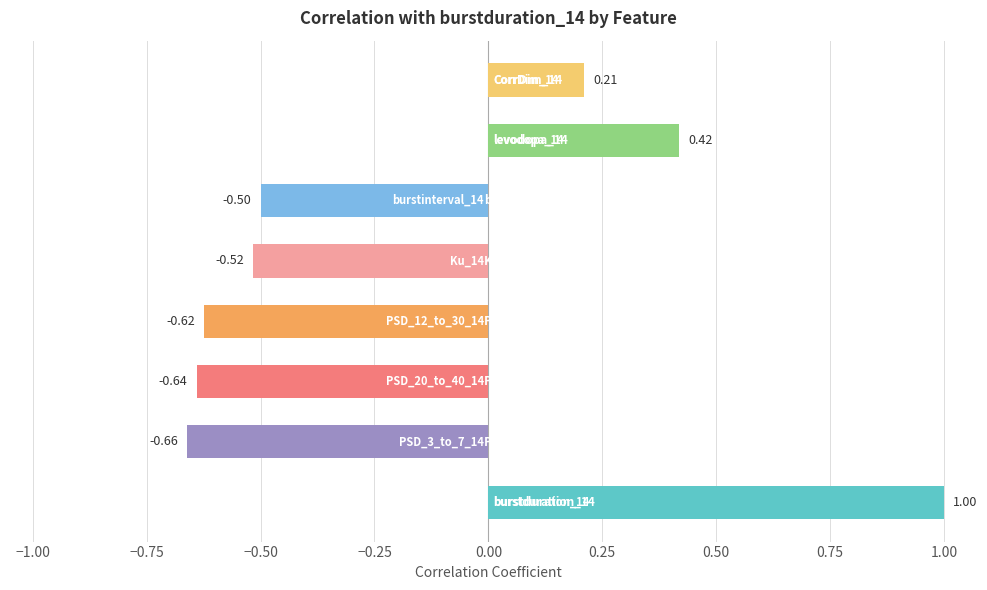

At which category does the chart reach its peak across all series?

burstduration_14